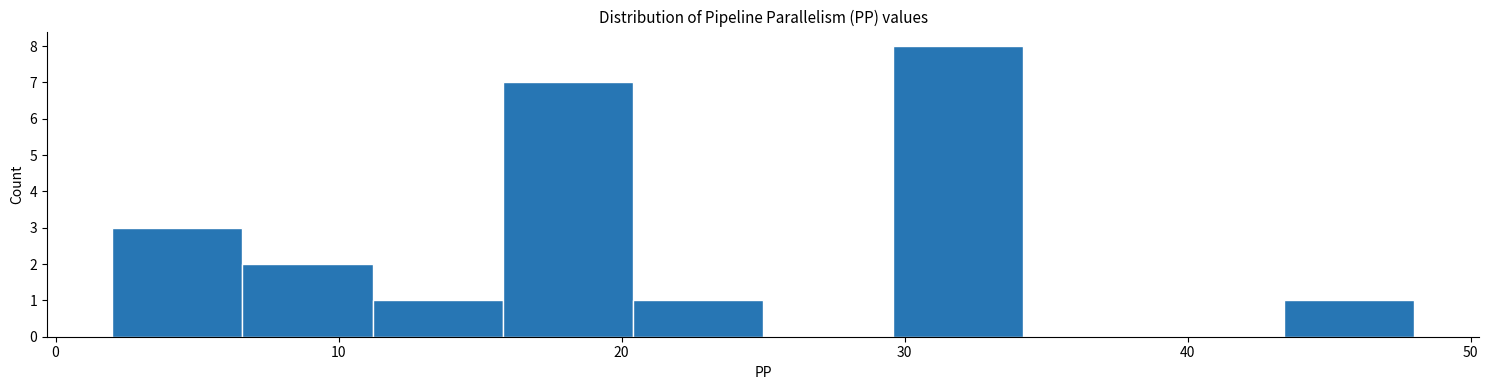

What is the height of the bar covering 6.6 to 11.2 on the x-axis? Neither the bar edges nor the heights are printed on the chart, so give them approximately, as read against the axes.

2